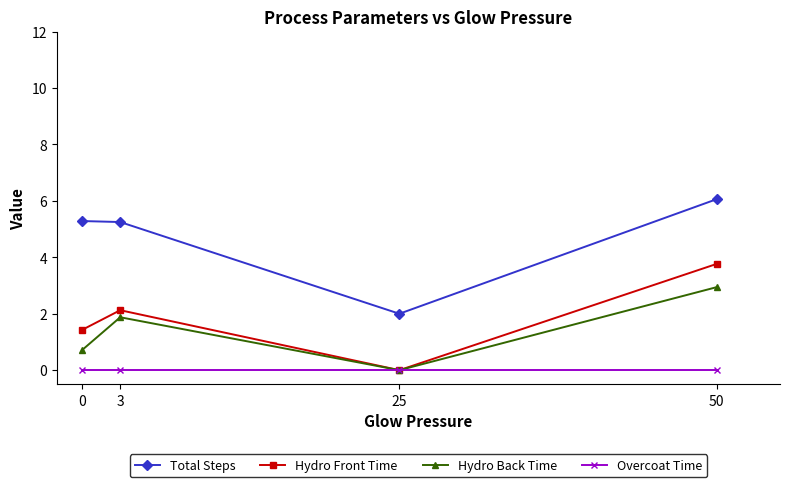

The value of Total Steps at 3 is 8.5. True or false?

False